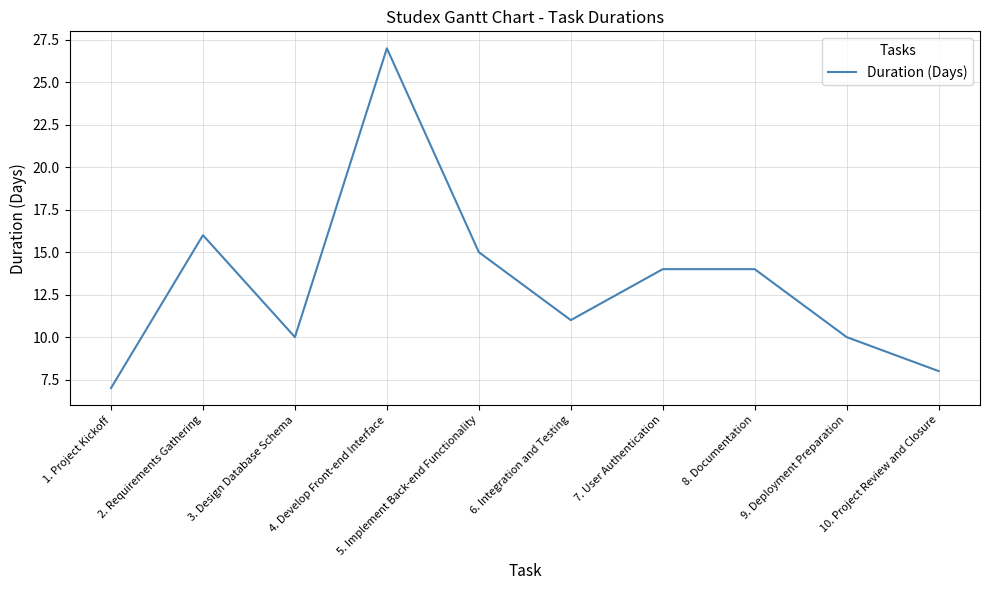

At which category does the chart reach its minimum across all series?

1. Project Kickoff